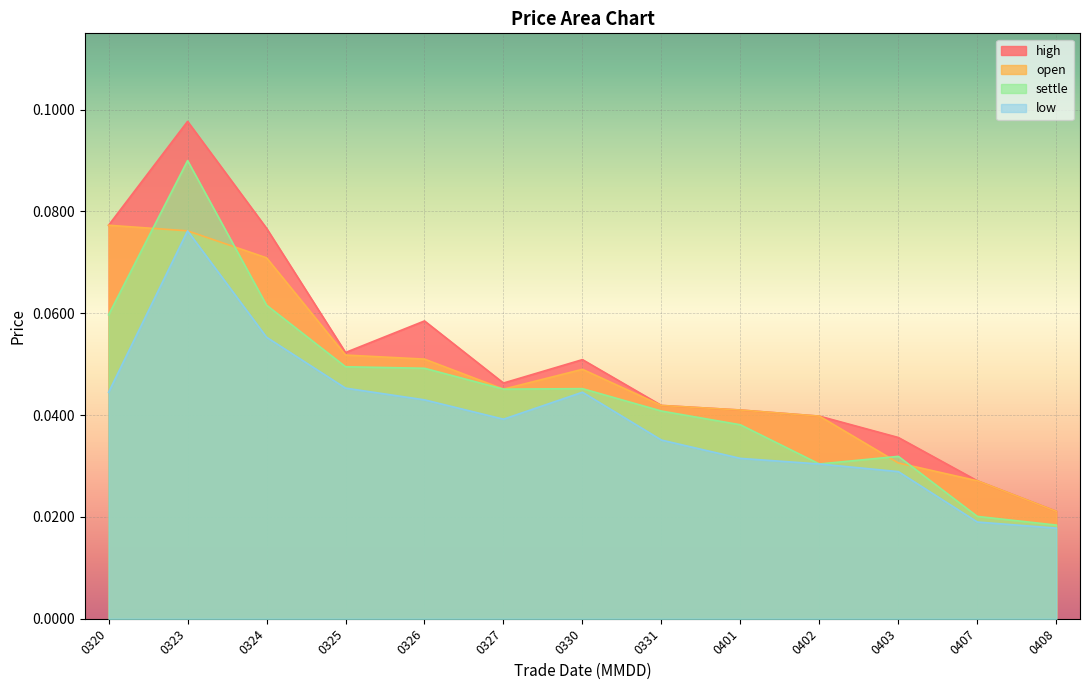

True or false: low and high cross at least once.

False